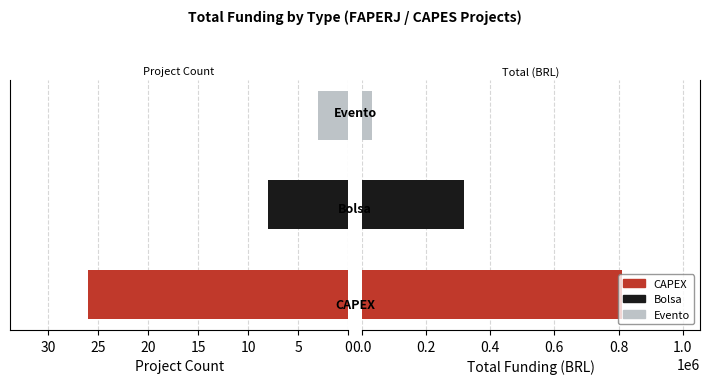

What is the smallest value displayed?

3